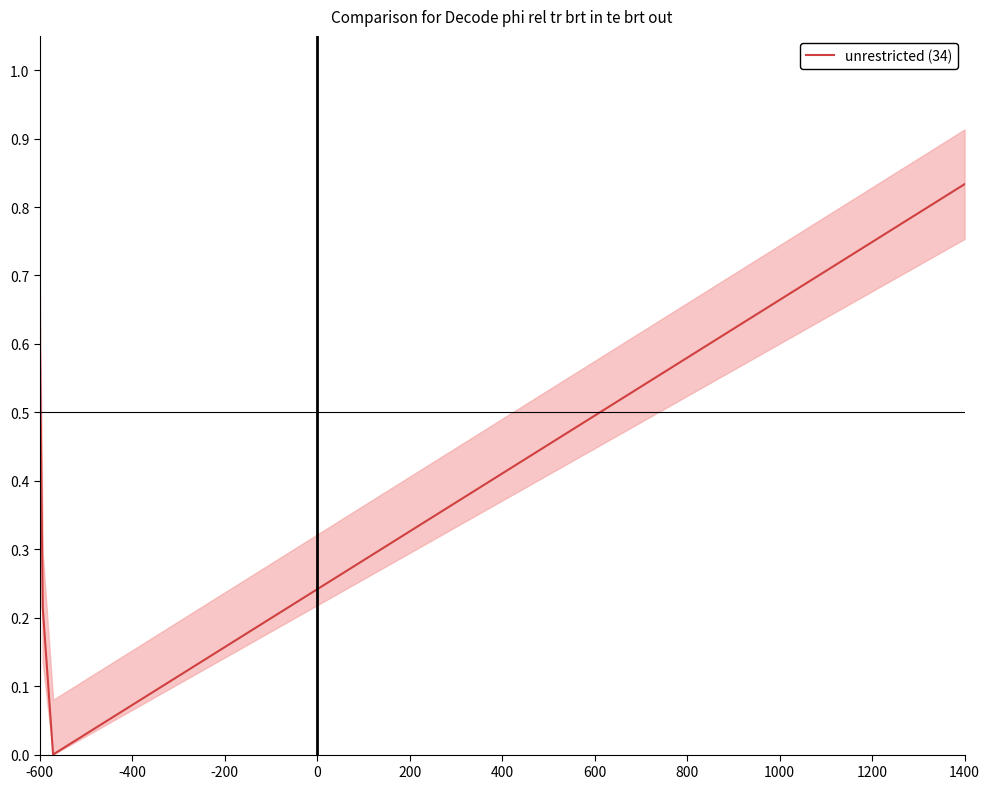

True or false: unrestricted (34) has more than 1 interior local peaks.

False